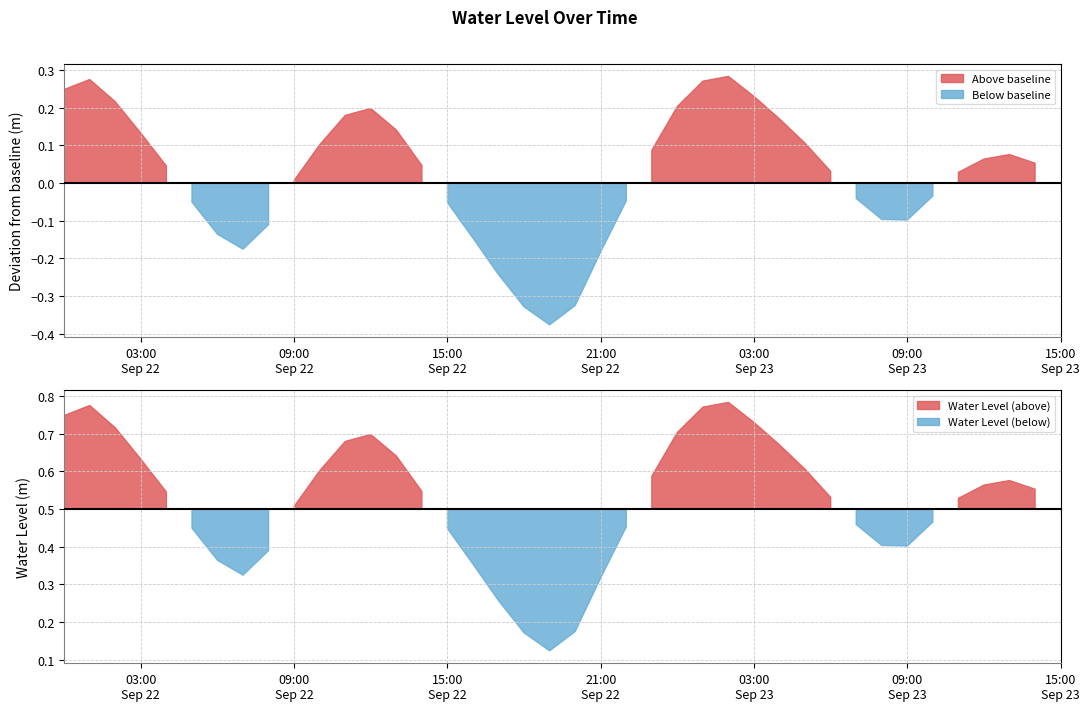

Which label corresponds to the smallest value in the chart?

2023-09-22 19:00:00